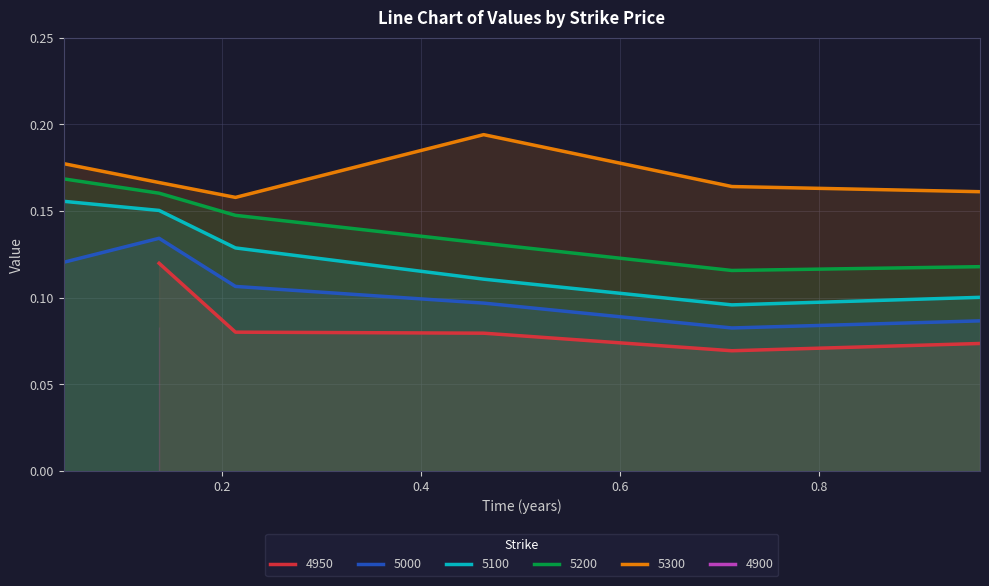

What is the value of the 5000 point at the 4th from the left?

0.1